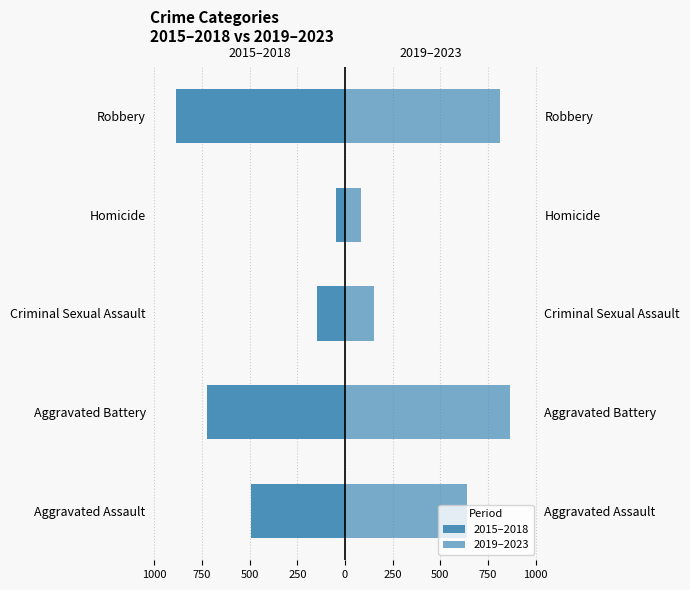

What is the difference between the second highest and minimum values in the 2019–2023 series?

728